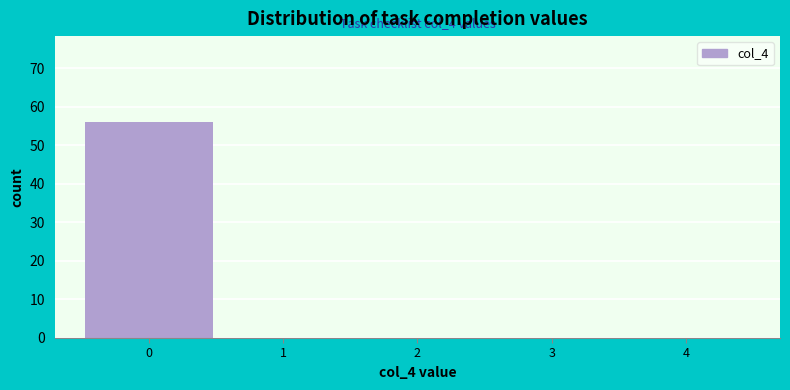

Over which range of the x-axis is the bar tallest?

-0.5 to 0.5